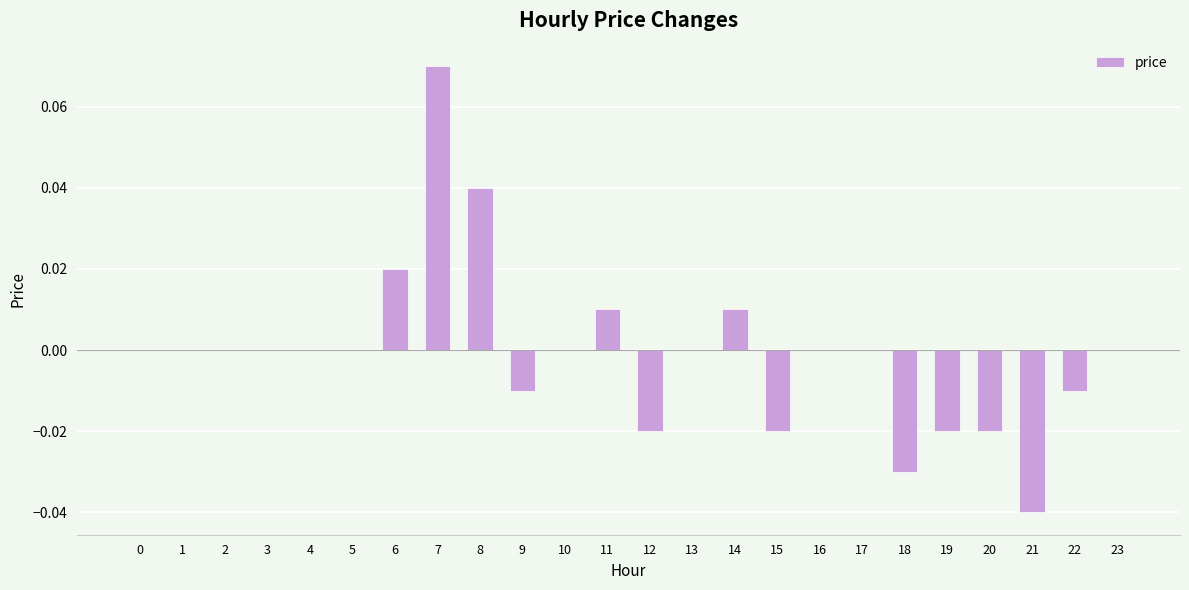

Is it true that the value at 23 is 0.0?

True